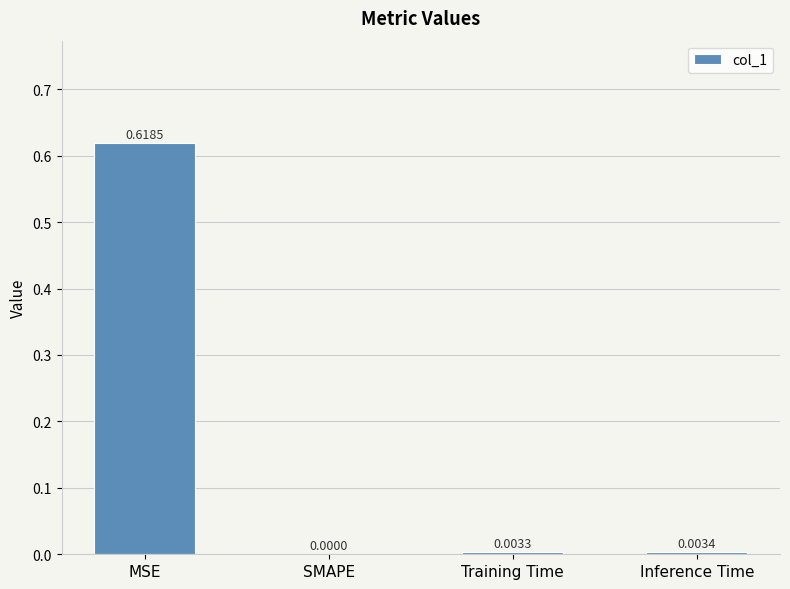

Which has a higher value, SMAPE or Training Time?

Training Time